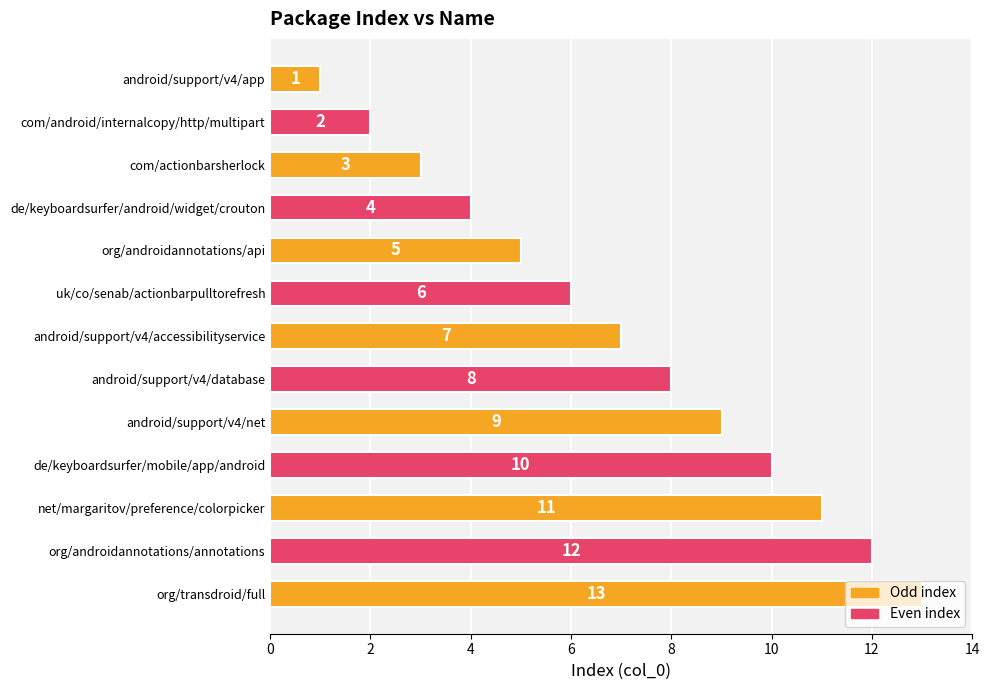

Between android/support/v4/app and com/actionbarsherlock, which is larger?

com/actionbarsherlock